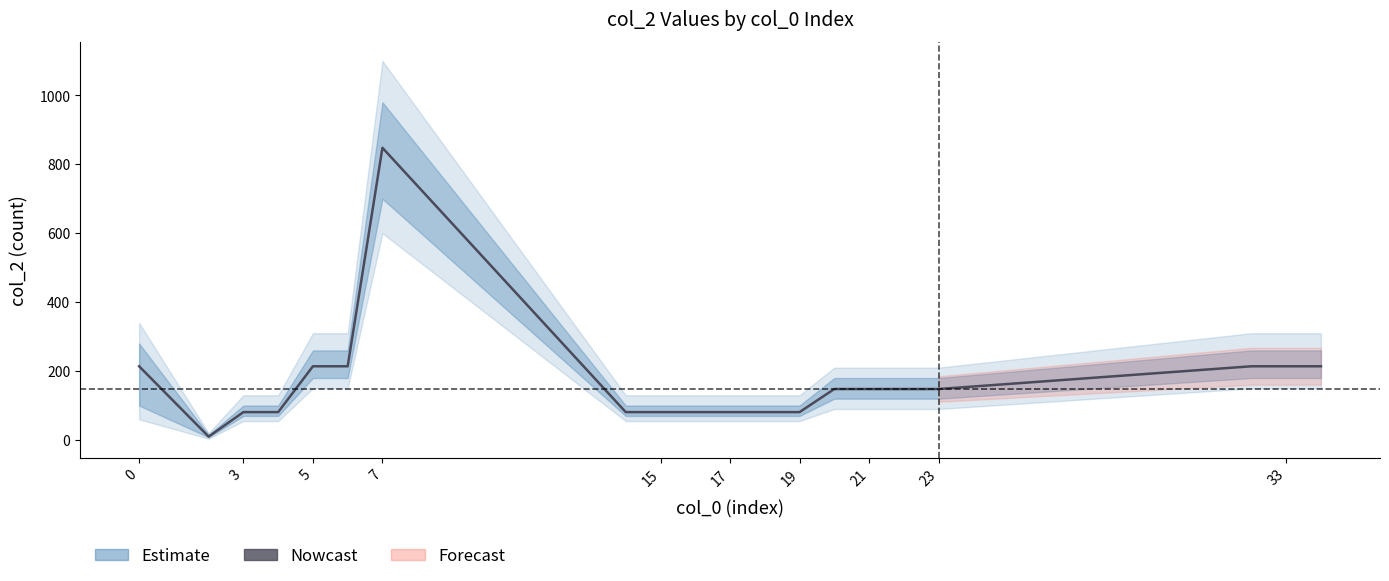

What is the smallest value displayed?

10